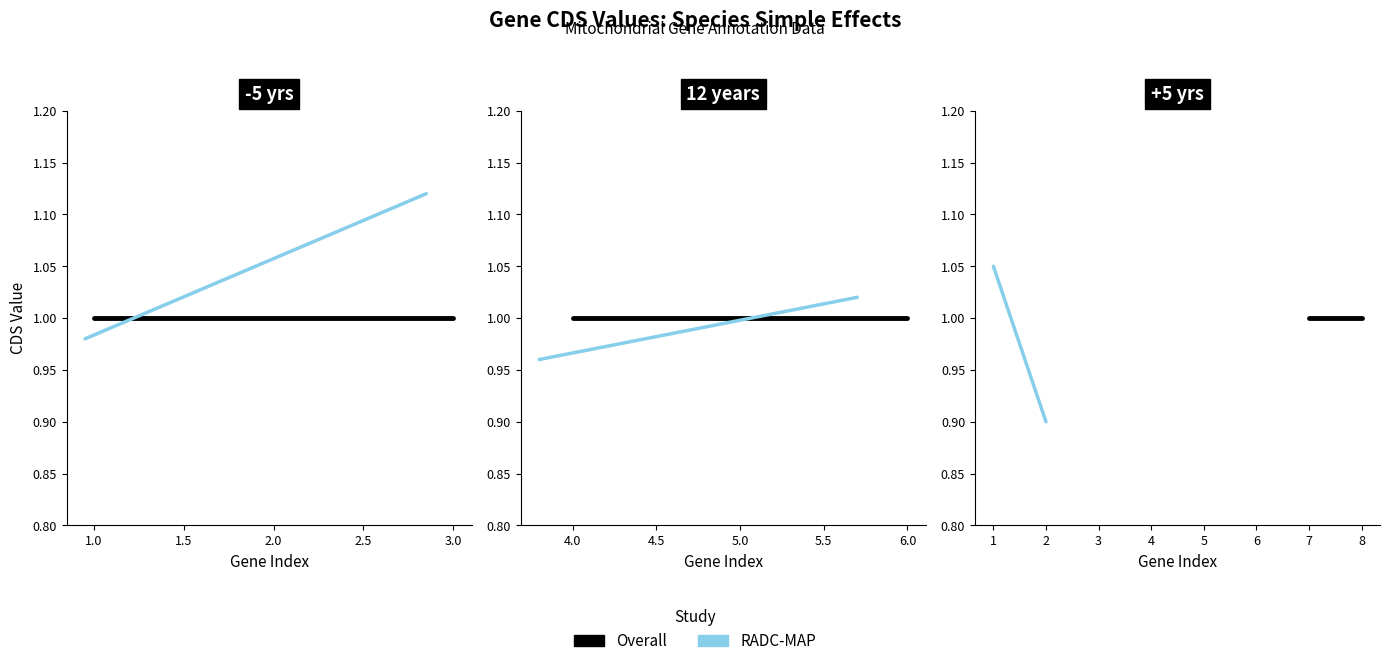

Is it true that Overall equals 1.0 at 7?

True